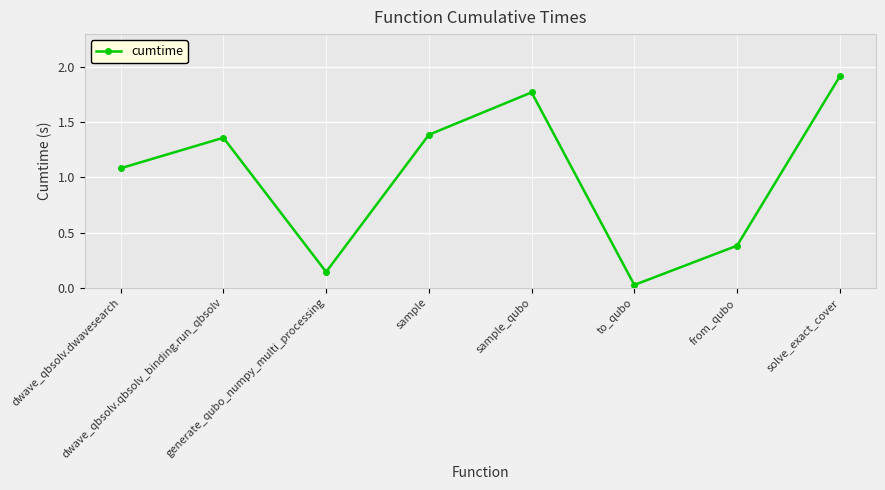

What is the average value?

1.0